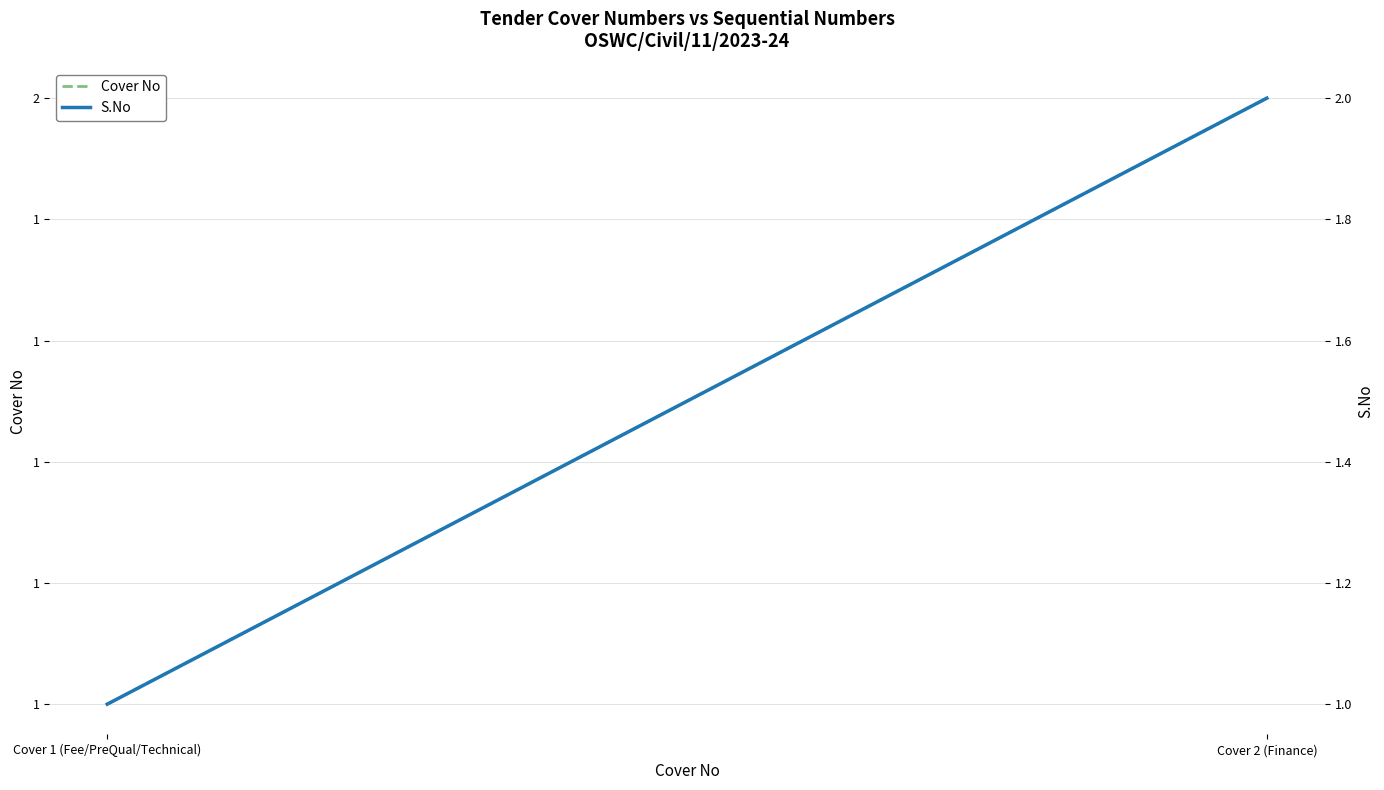

At how many categories does at least one series exceed 1?

1